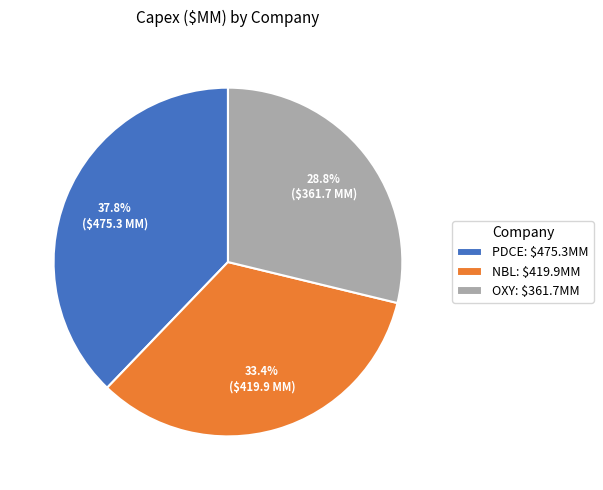

How many slices are in this pie chart?

3